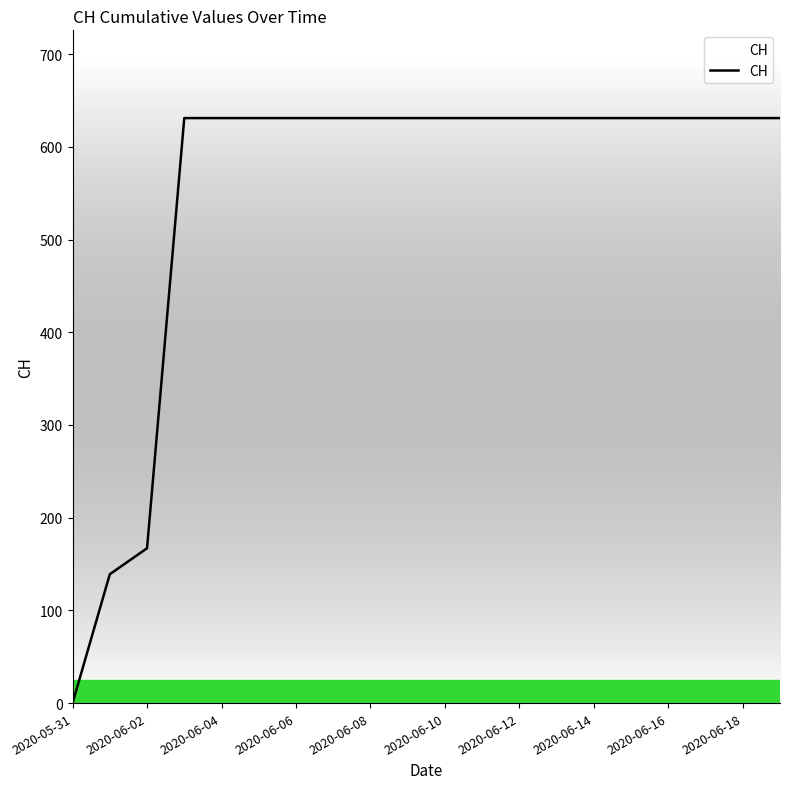

What is the maximum value shown in the chart?

631